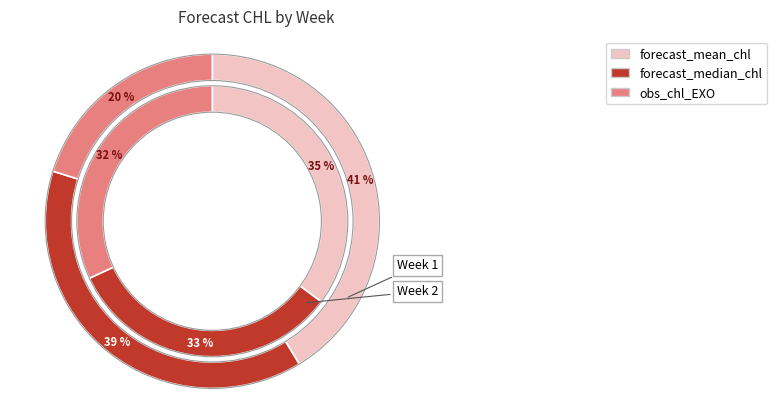

Is there a majority slice in this chart?

Yes